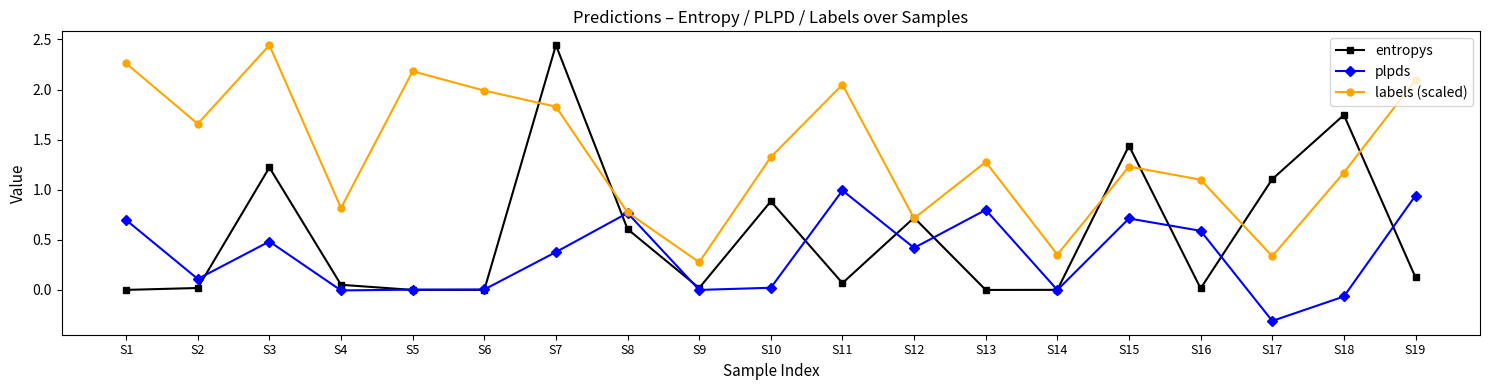

Rank the series at S3 from lowest to highest value.

plpds, entropys, labels (scaled)